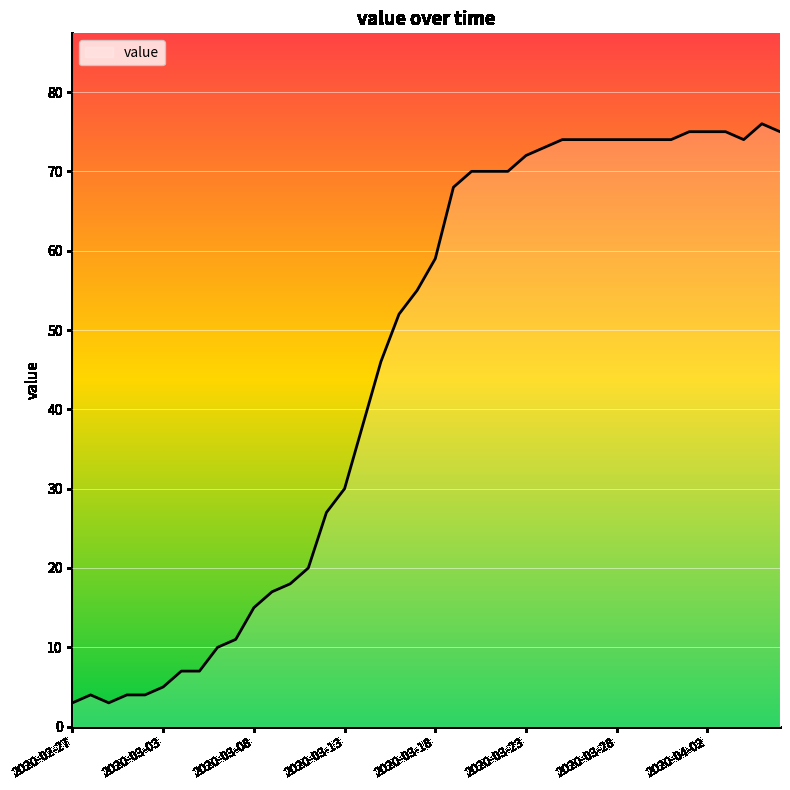

What is the greatest value displayed?

76